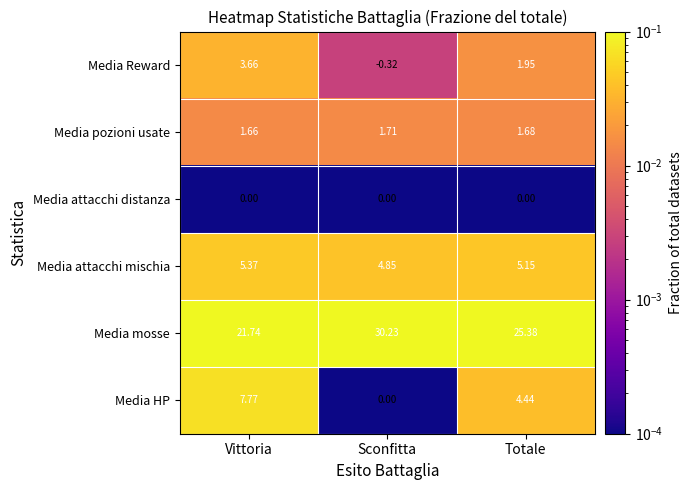

List the labels in order of Media mosse value, largest first.

Sconfitta, Totale, Vittoria